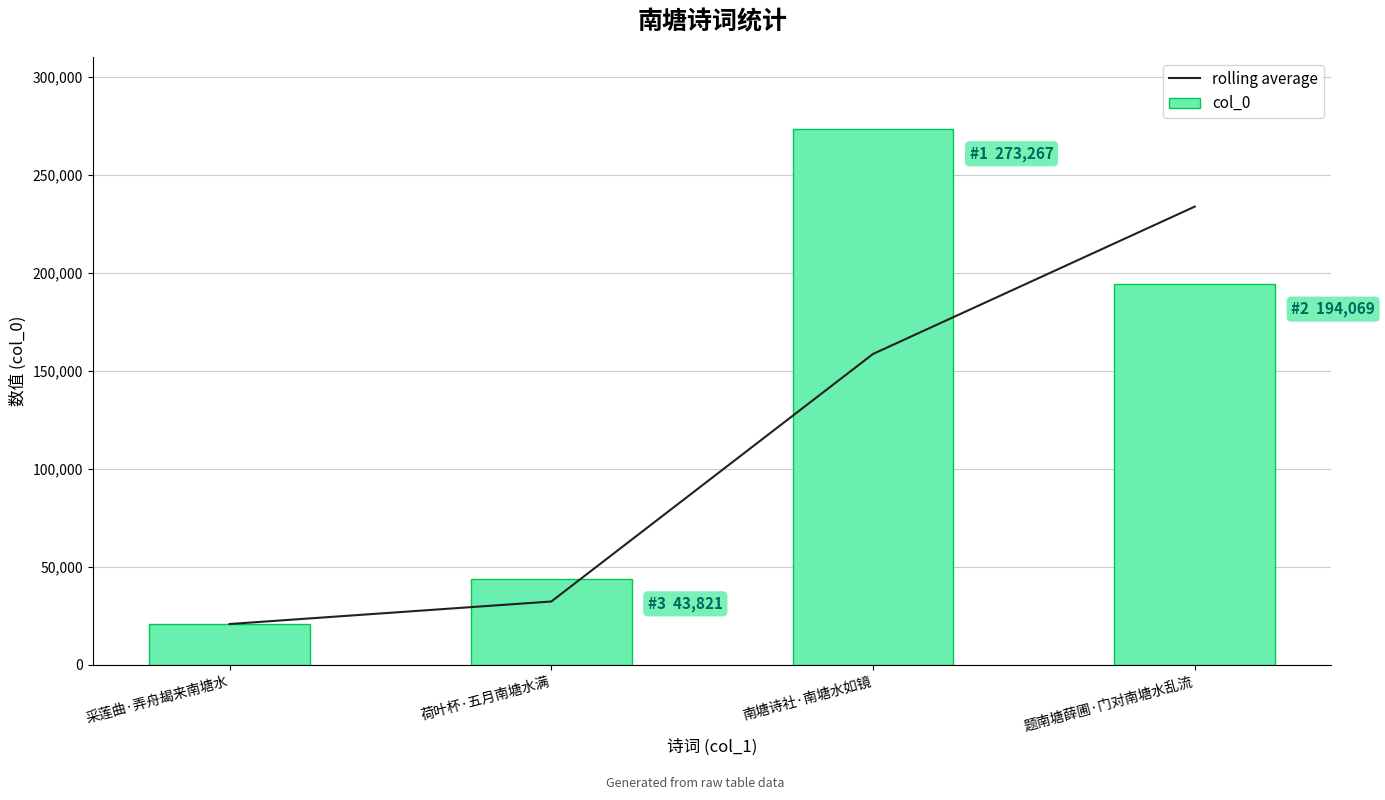

What is the sum of all rolling average values?

445406.5